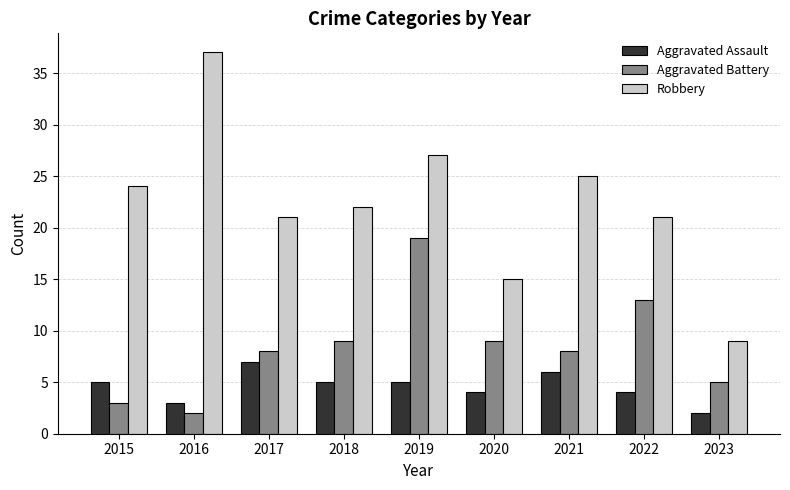

What value does the Aggravated Battery series have at 2015?

3